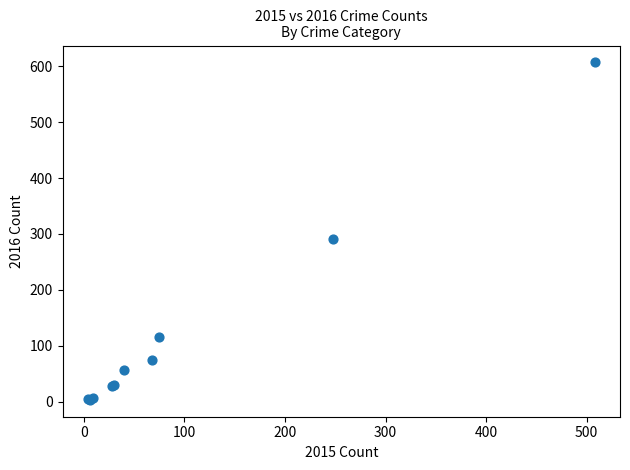

What Y value in the scatter plot is closest to 305?

291